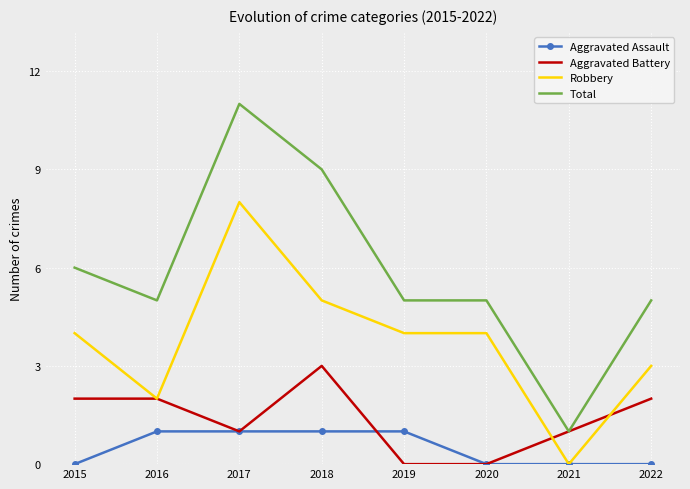

Reading left to right, extract all data points from this chart.

Aggravated Assault: 0	1	1	1	1	0	0	0
Aggravated Battery: 2	2	1	3	0	0	1	2
Robbery: 4	2	8	5	4	4	0	3
Total: 6	5	11	9	5	5	1	5